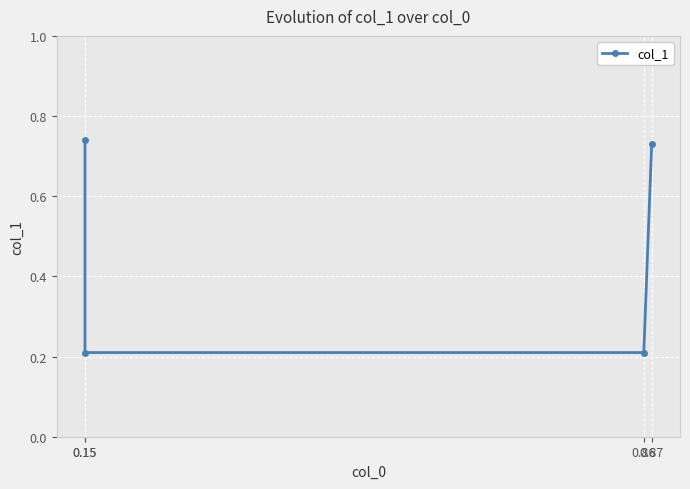

What value does the data have at 0.15?

0.2